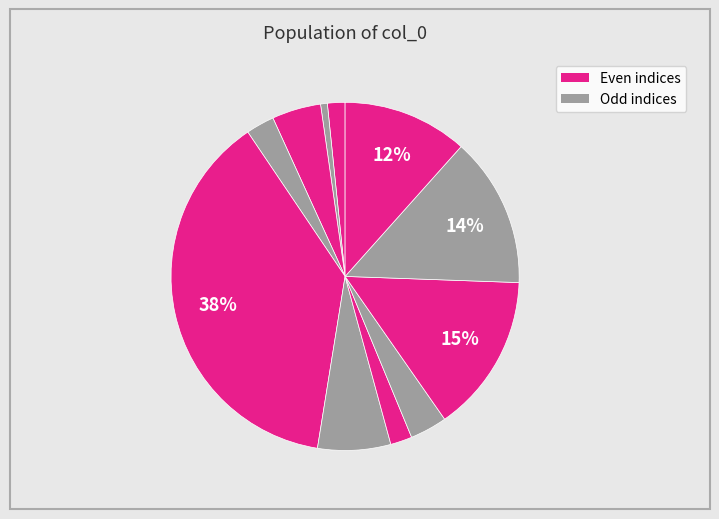

How many slices are in this pie chart?

11